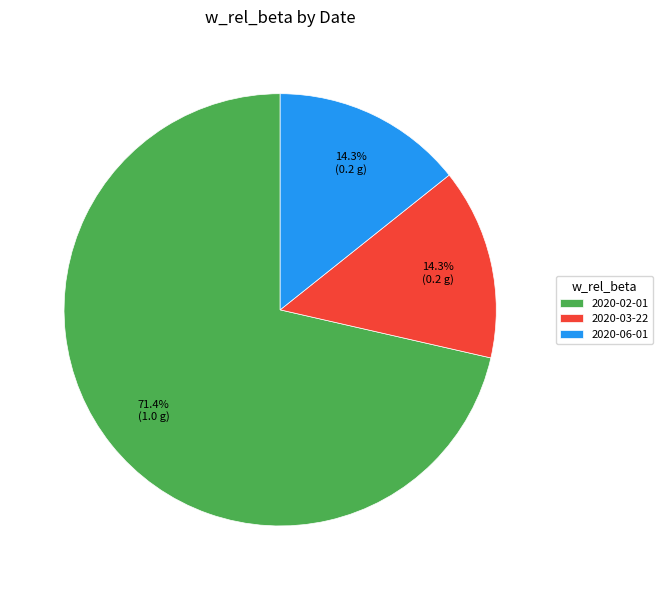

Which slice represents more than half of the pie?

2020-02-01